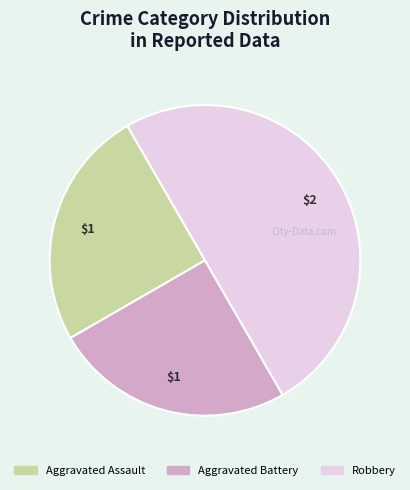

Count the number of slices in the pie.

3